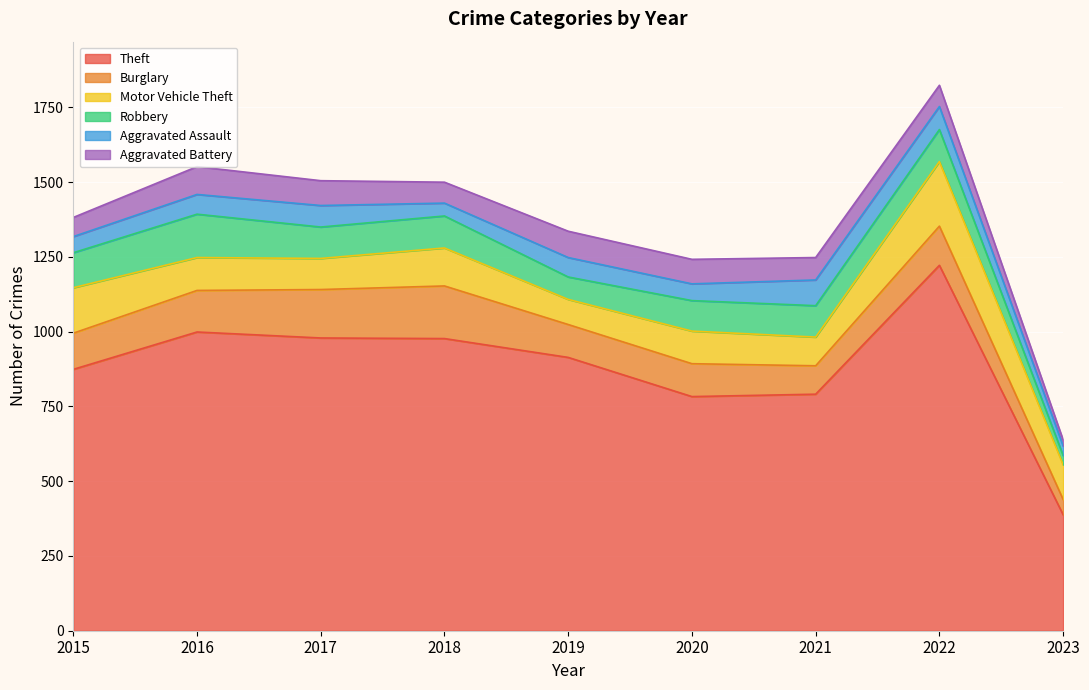

True or false: Aggravated Assault and Theft intersect in this chart.

False